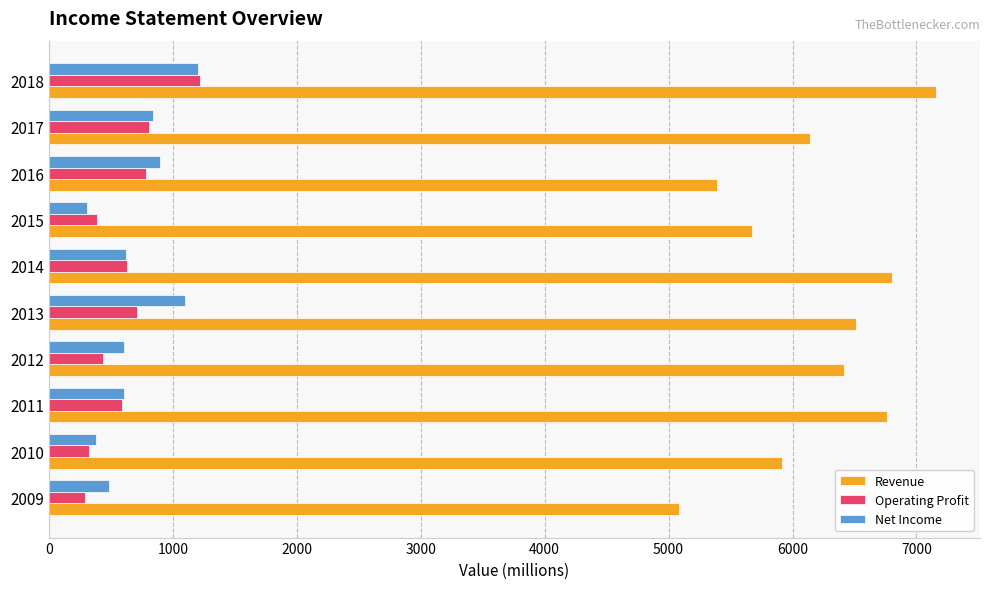

At which category is the sum across all series the highest?

2018